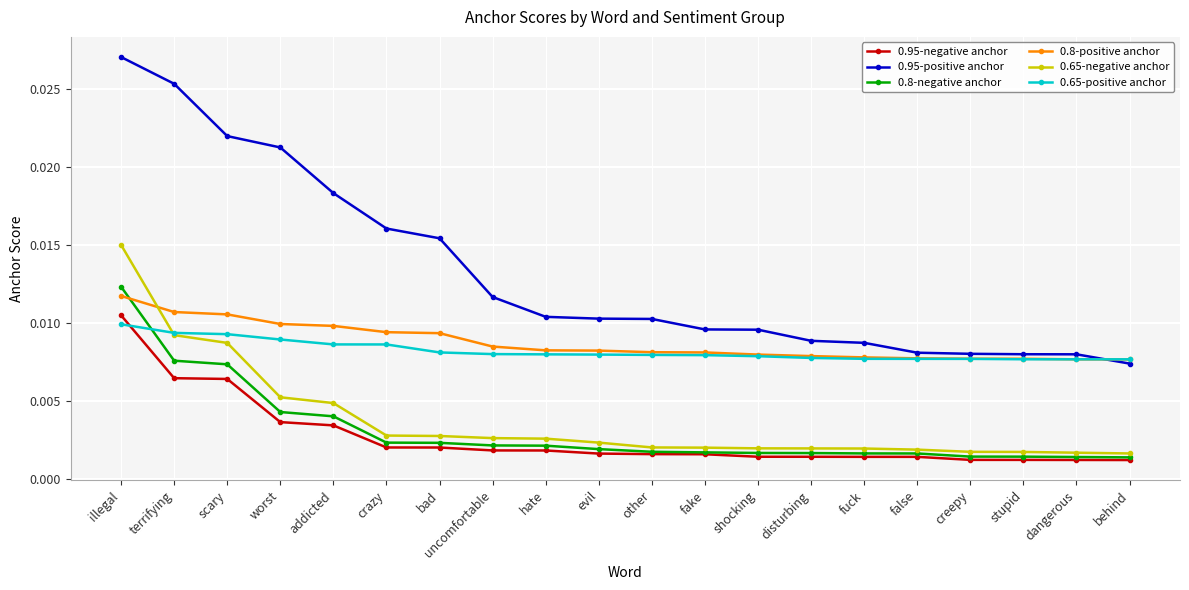

True or false: 0.8-positive anchor and 0.65-negative anchor intersect in this chart.

True